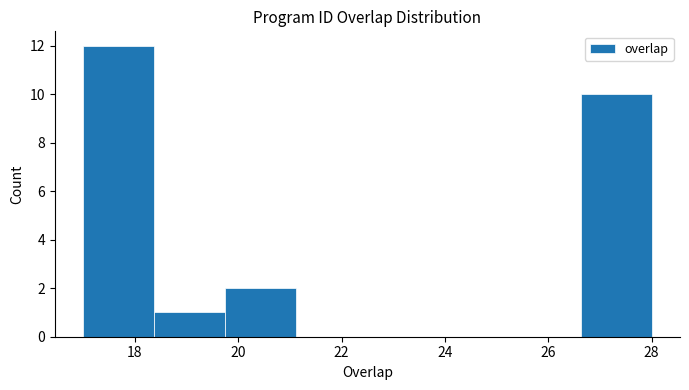

Reading left to right, transcribe this chart: for each bar, give the range it covers on the x-axis and its height. Neither the bar edges nor the heights are printed on the chart, so give them approximately, as read against the axes.

17.0 to 18.4: 12
18.4 to 19.8: 1
19.8 to 21.2: 2
21.2 to 22.6: 0
22.6 to 23.8: 0
23.8 to 25.2: 0
25.2 to 26.6: 0
26.6 to 28.0: 10